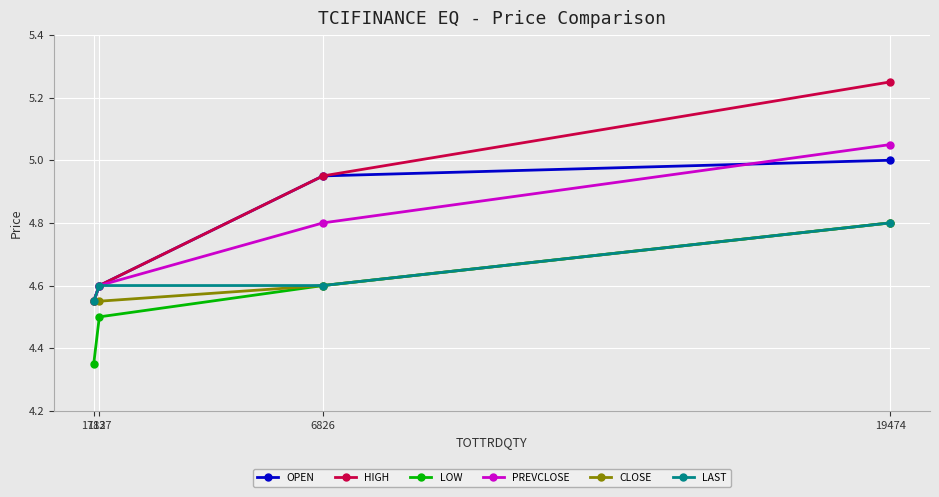

At how many categories does at least one series exceed 4?

4